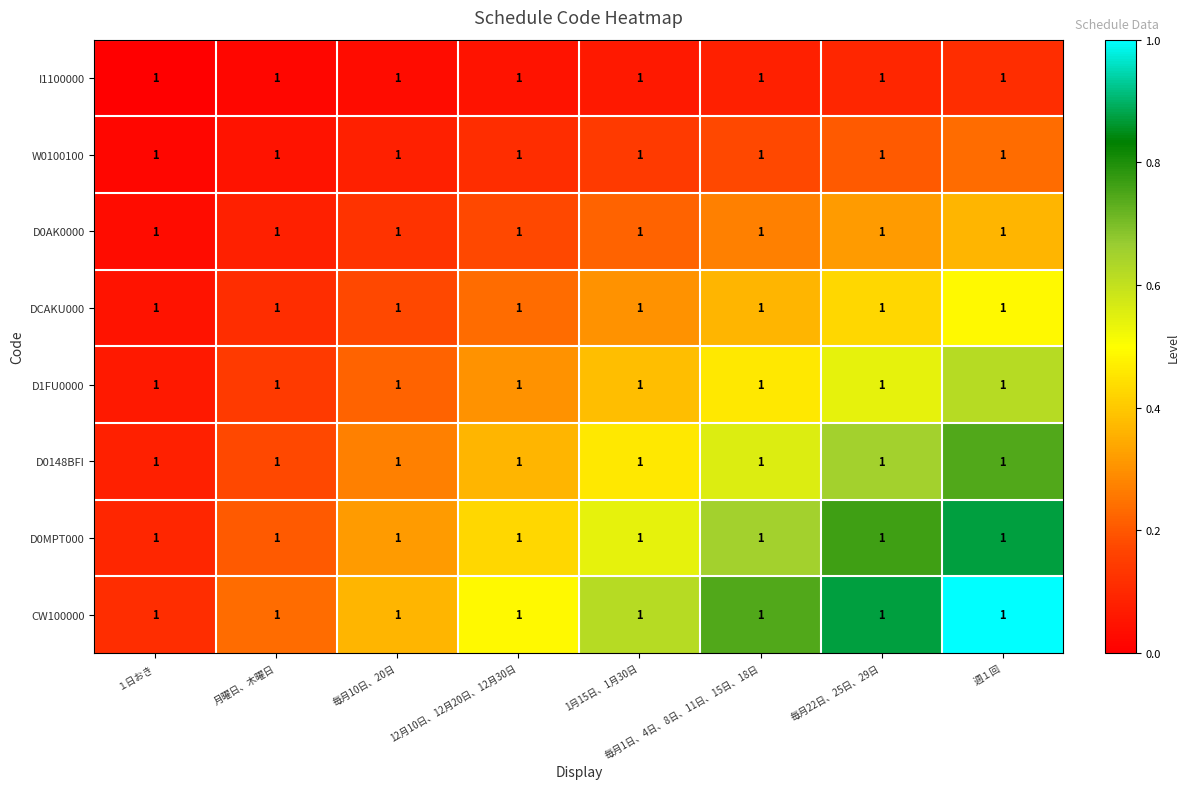

Which series changed the most between 毎月22日、25日、29日 and 週１回?

CW100000